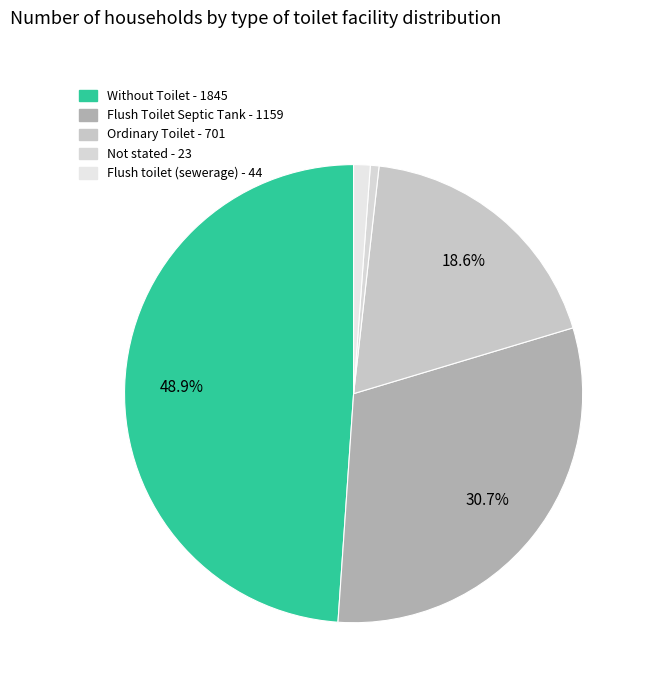

To the nearest percent, what is the difference between the Flush Toilet Septic Tank and Flush toilet (sewerage) slice percentages?

30%